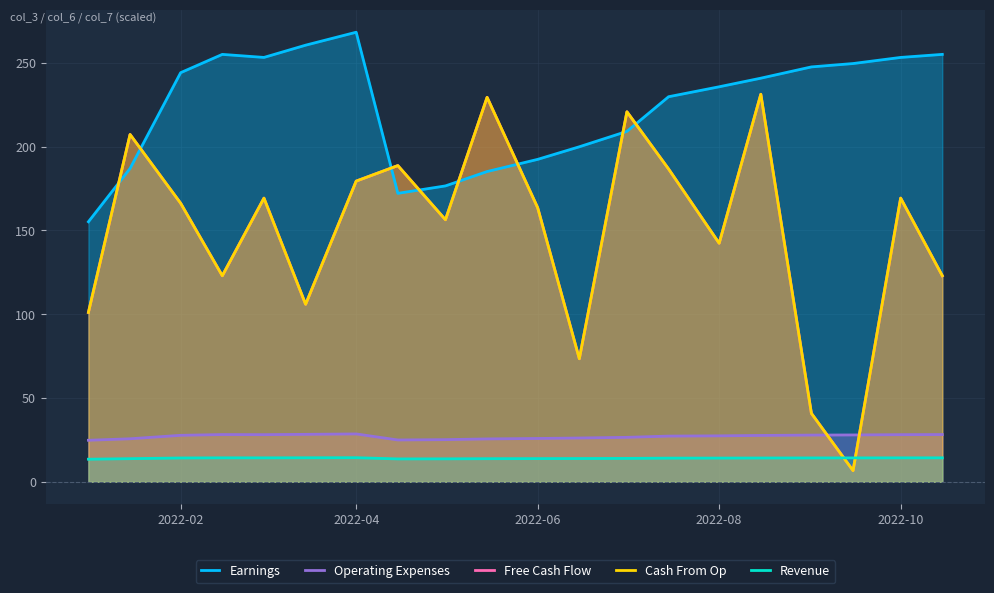

How many values in the Earnings series are below 240?

10